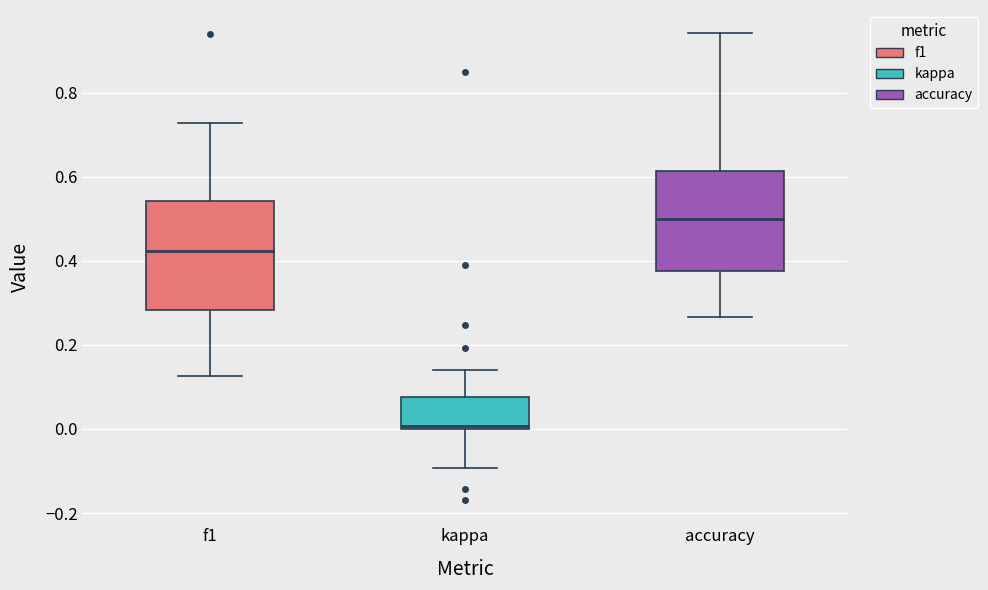

Which box has the lowest median line?

kappa